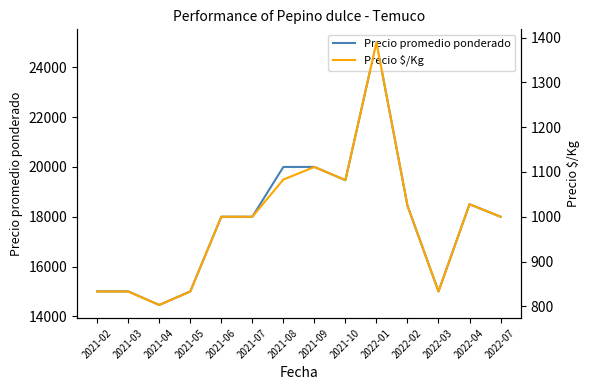

The Precio $/Kg series shows 1828 at 2021-10. True or false?

False